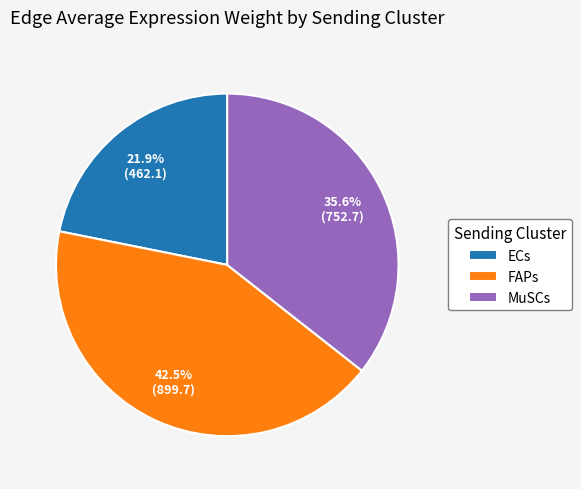

Between FAPs and ECs, which is larger?

FAPs